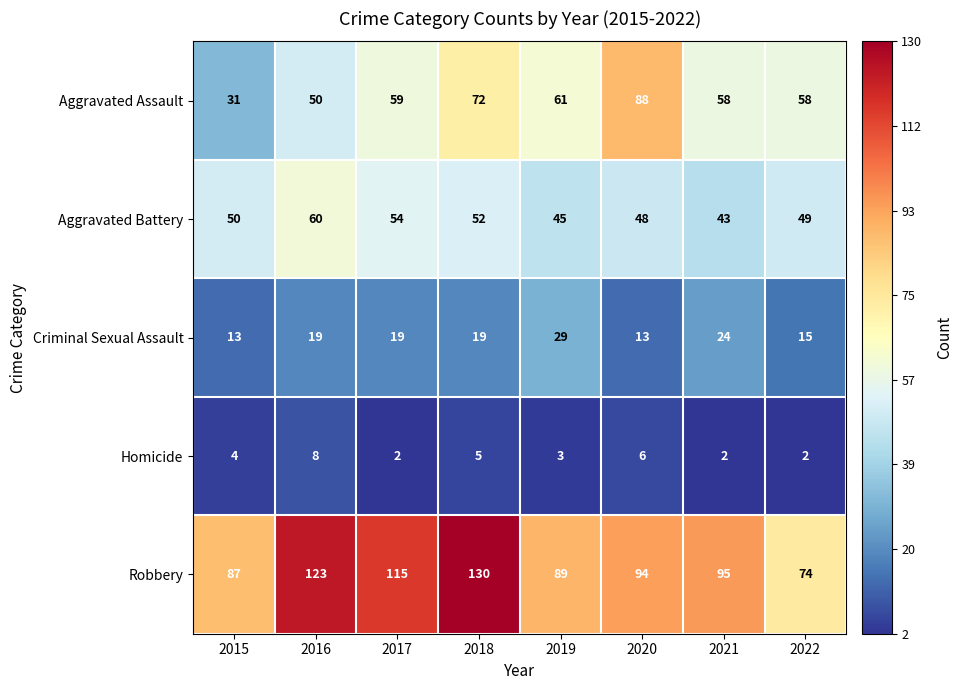

What is the total value across all series at 2022?

198